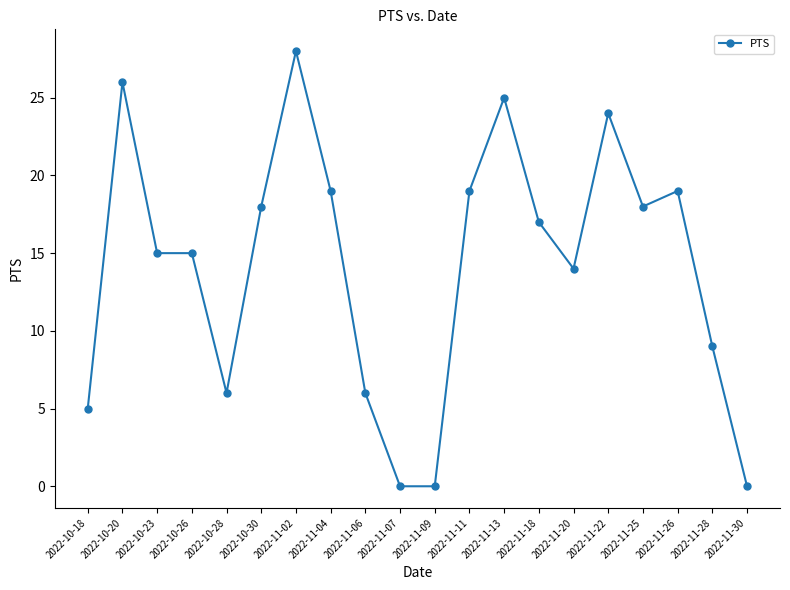

Reading left to right, what are all the values shown in this chart?

5	26	15	15	6	18	28	19	6	0	0	19	25	17	14	24	18	19	9	0